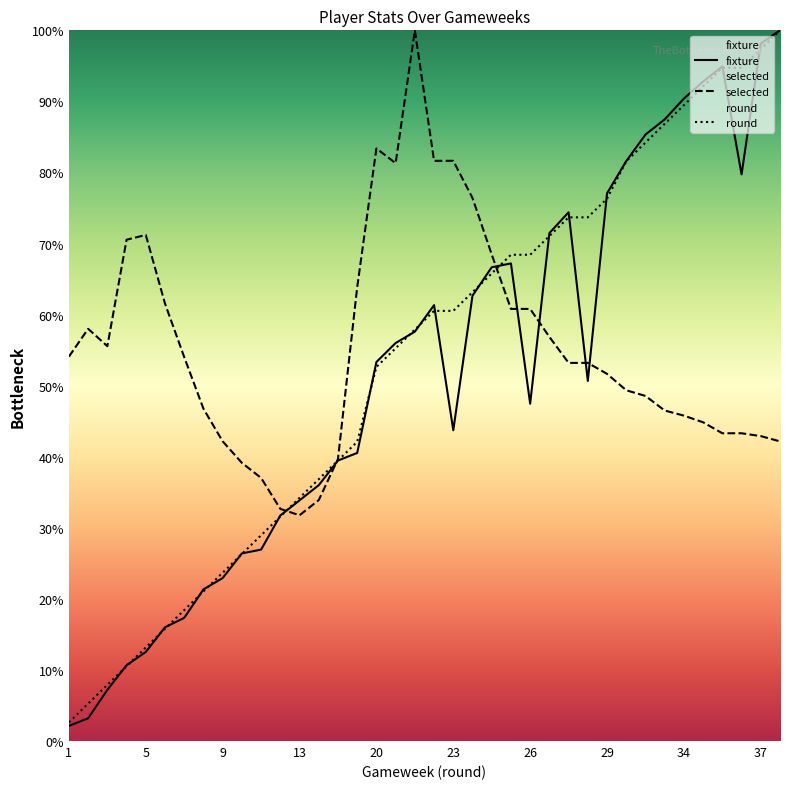

What is the greatest value displayed?

100.0